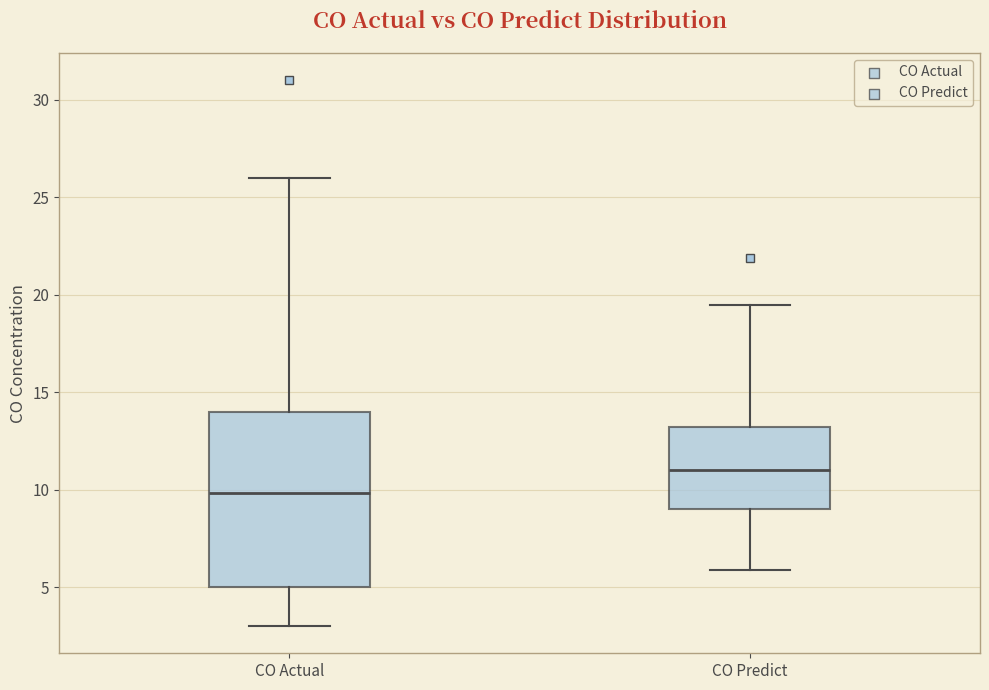

Where does the median line of the box for CO Actual sit on the y-axis? The values are not printed on the chart, so give them approximately, as read against the axis.

10.0